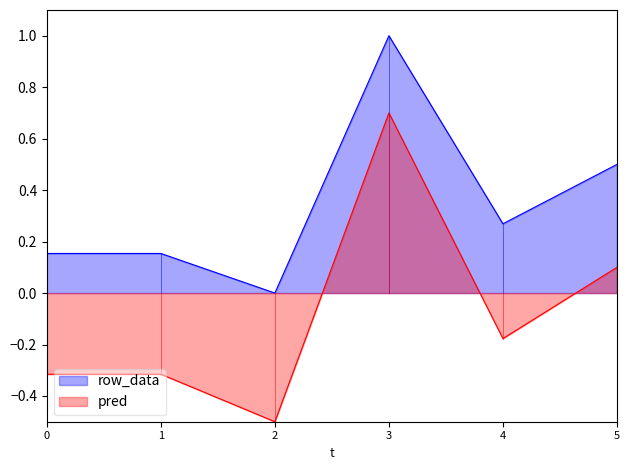

At 0, list the series in order from largest to smallest.

row_data, pred